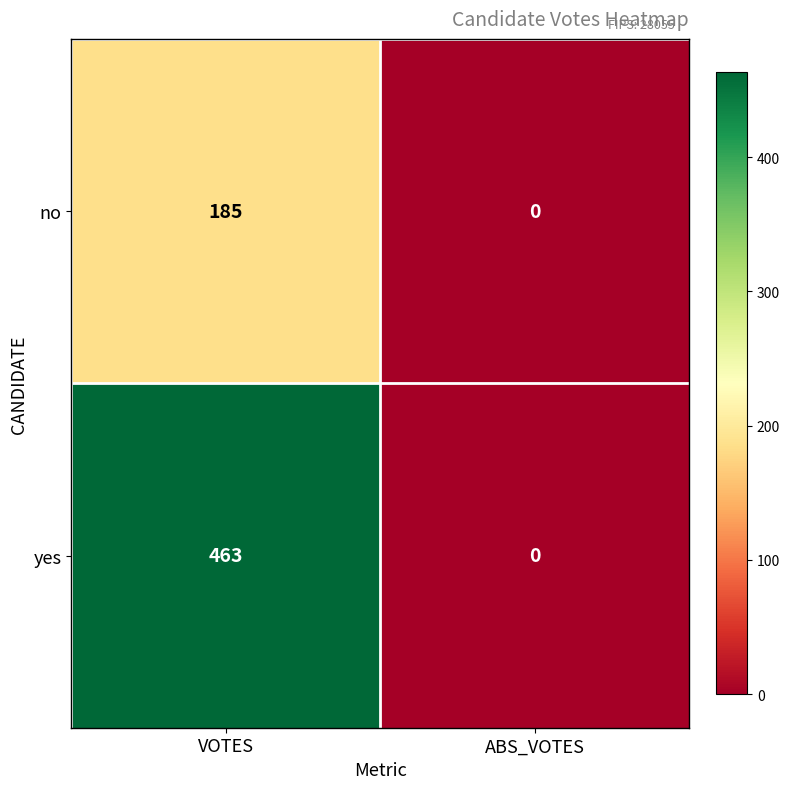

What is the sum of all no values?

185